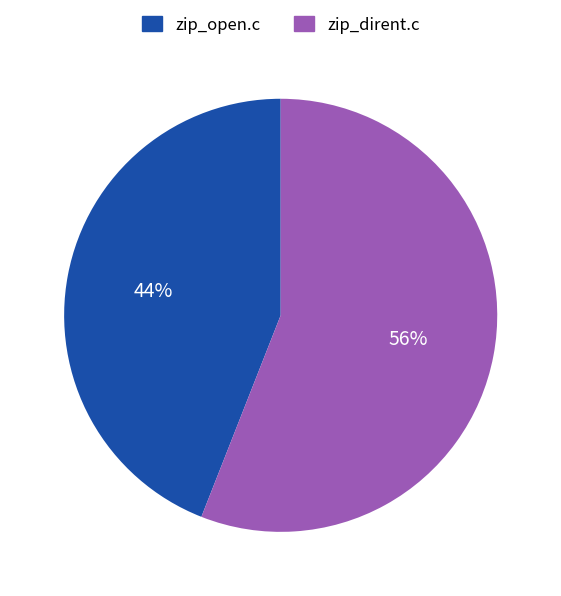

Does any single category account for the majority?

Yes